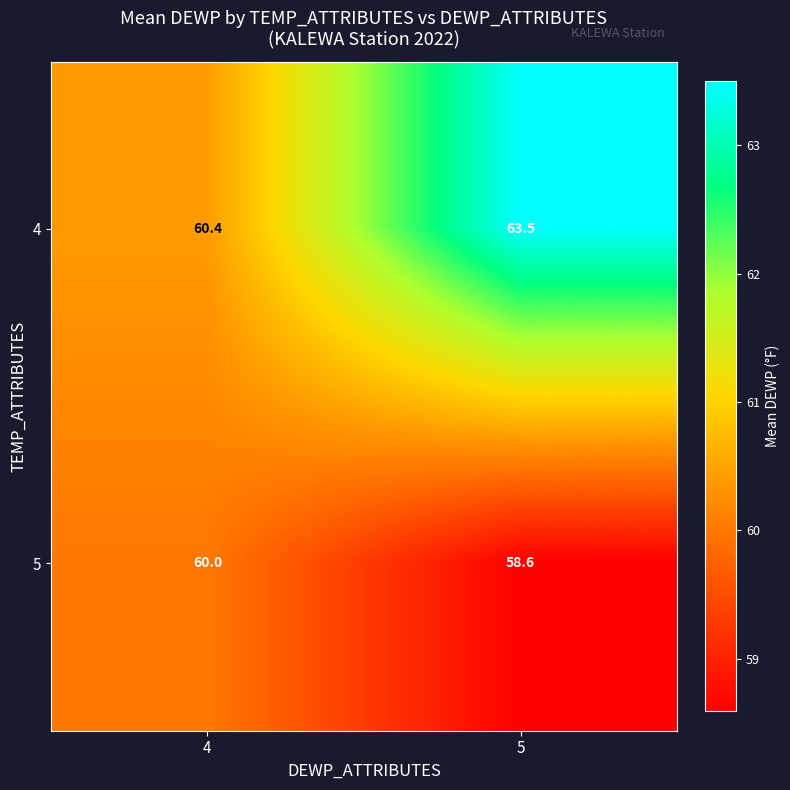

Reading left to right, extract all data points from this chart.

4: 60.4	63.5
5: 60.0	58.6